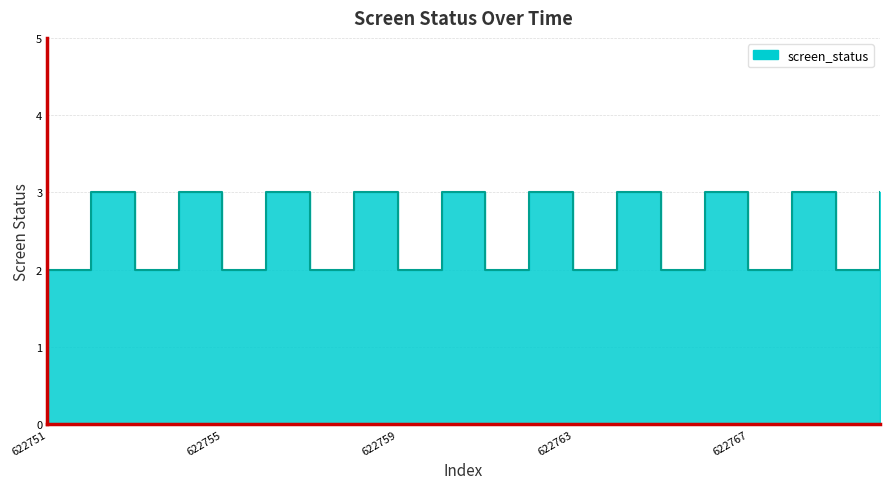

Rank the categories by value from highest to lowest.

622752, 622754, 622756, 622758, 622760, 622762, 622764, 622766, 622768, 622770, 622751, 622753, 622755, 622757, 622759, 622761, 622763, 622765, 622767, 622769